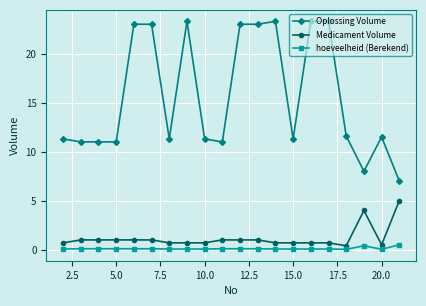

Is this an area chart (filled region under the line)?

No